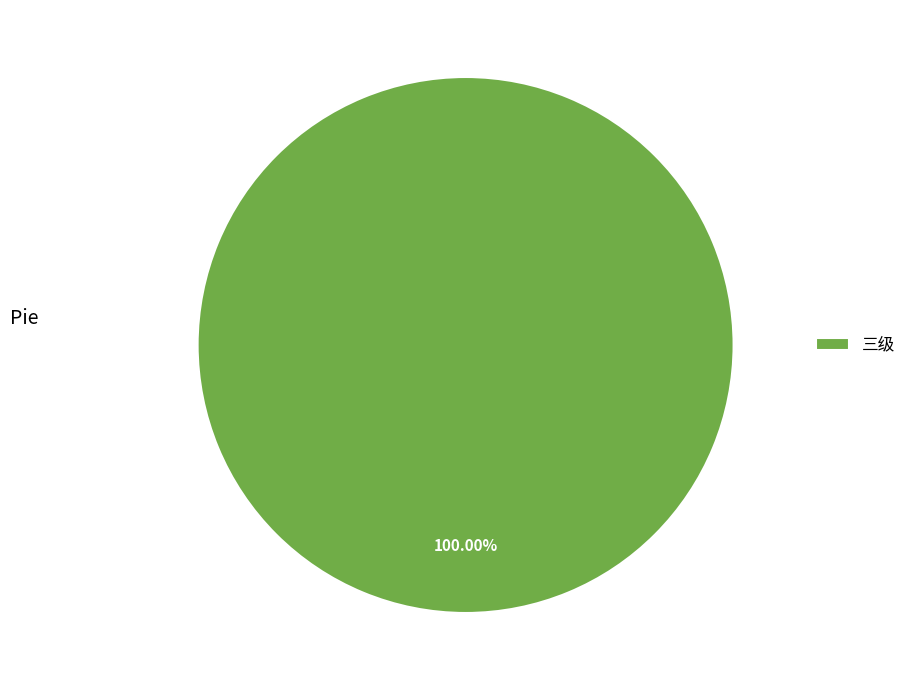

Which slice represents more than half of the pie?

三级